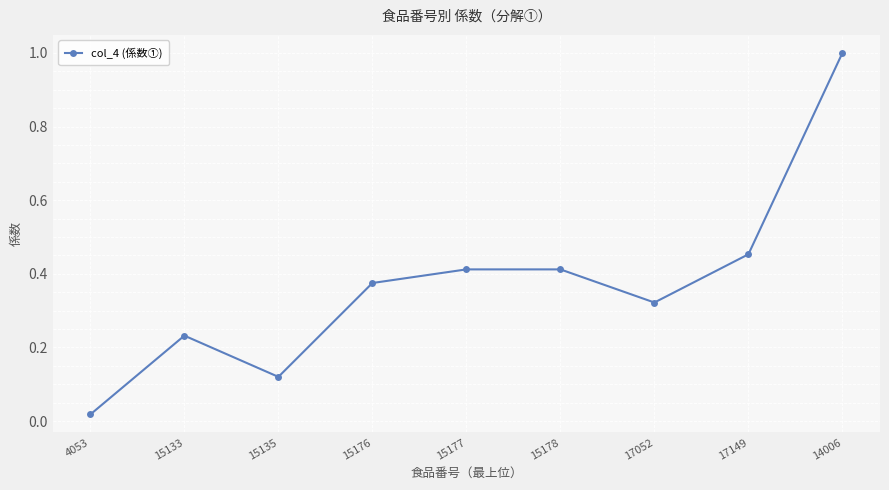

What is the difference between the values at 14006 and 15177?

0.6